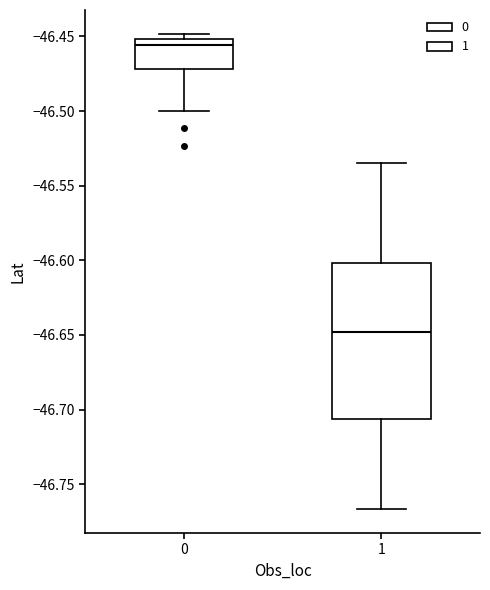

Which box's median line is the highest?

0